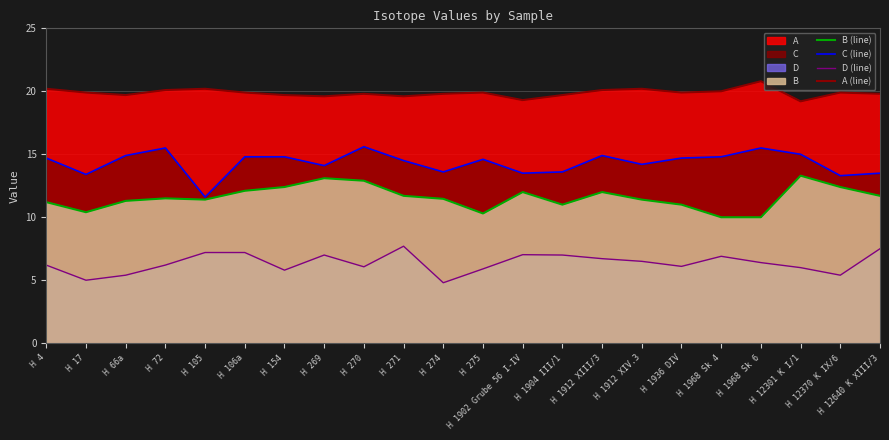

At which category does C (line) reach its first local peak?

H 72